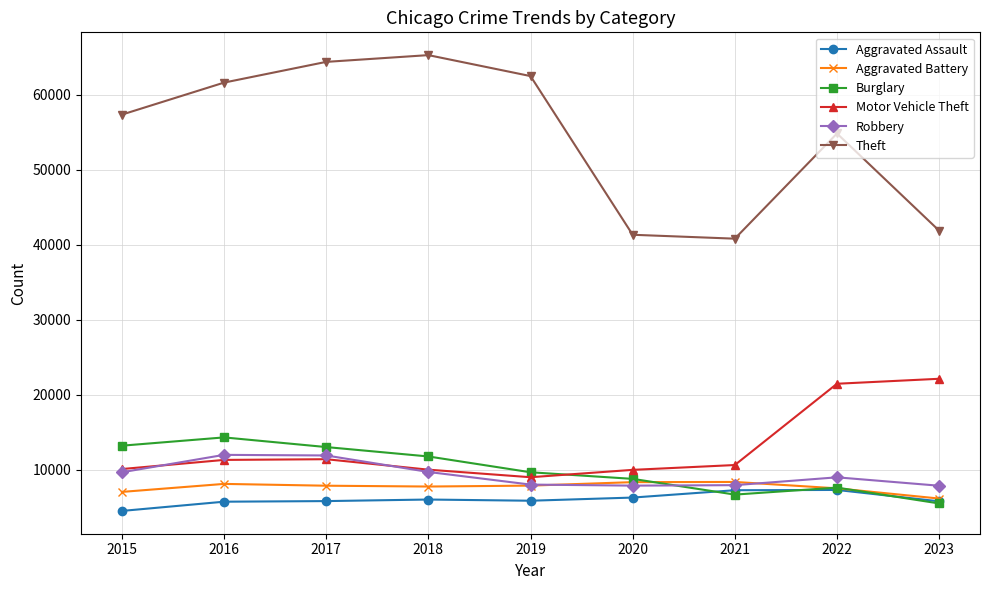

What is the difference between the maximum and minimum values in the Robbery series?

4118